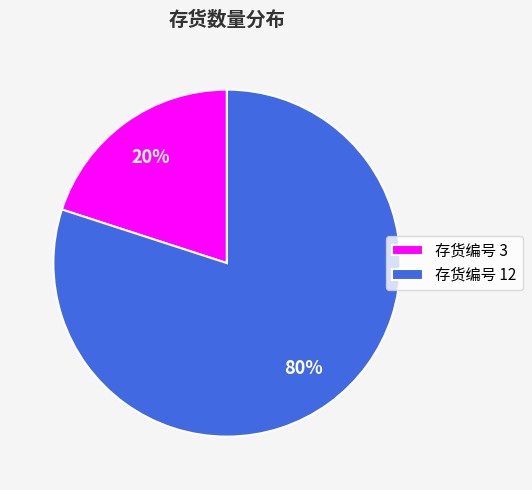

Do 存货编号 3 and 存货编号 12 together represent more than half of the pie?

Yes